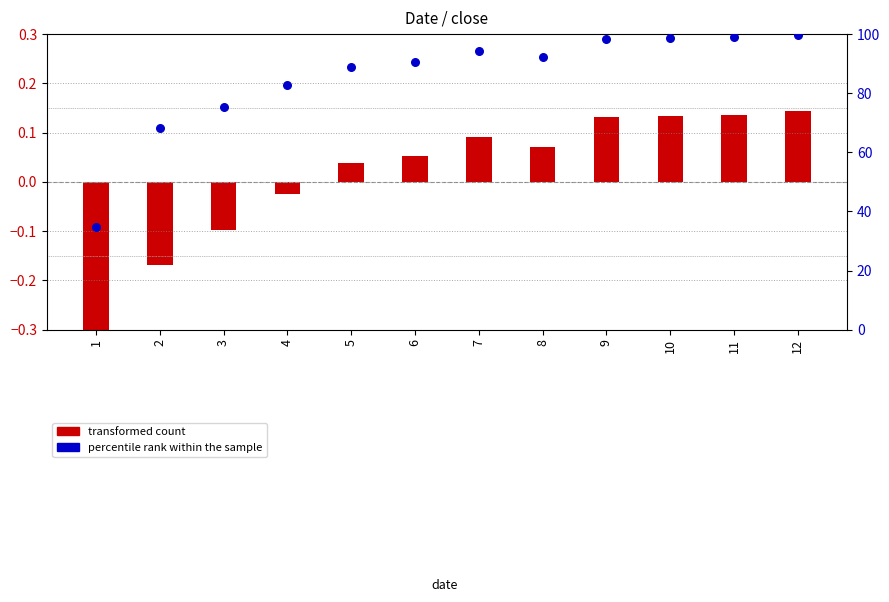

What are all the series names shown in the legend?

transformed count, percentile rank within the sample